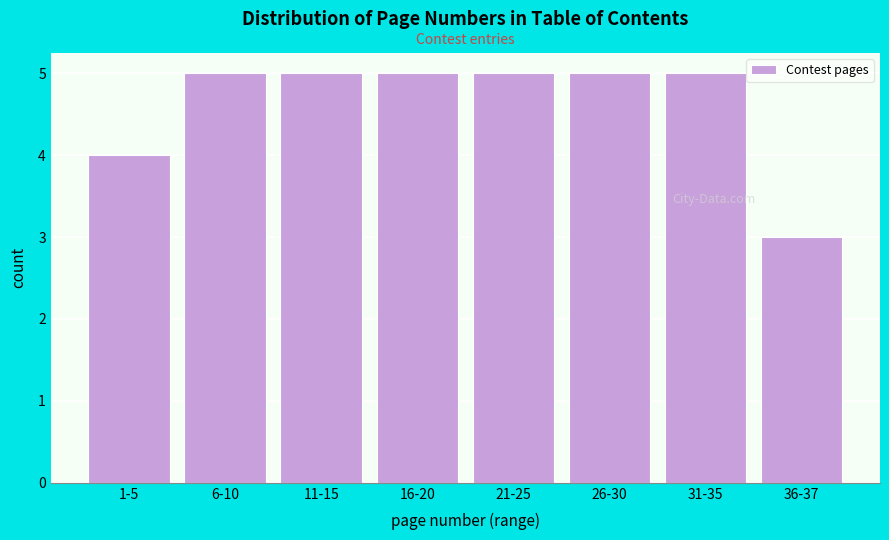

Reading left to right, transcribe all the data shown in this chart.

1-5=4	6-10=5	11-15=5	16-20=5	21-25=5	26-30=5	31-35=5	36-37=3